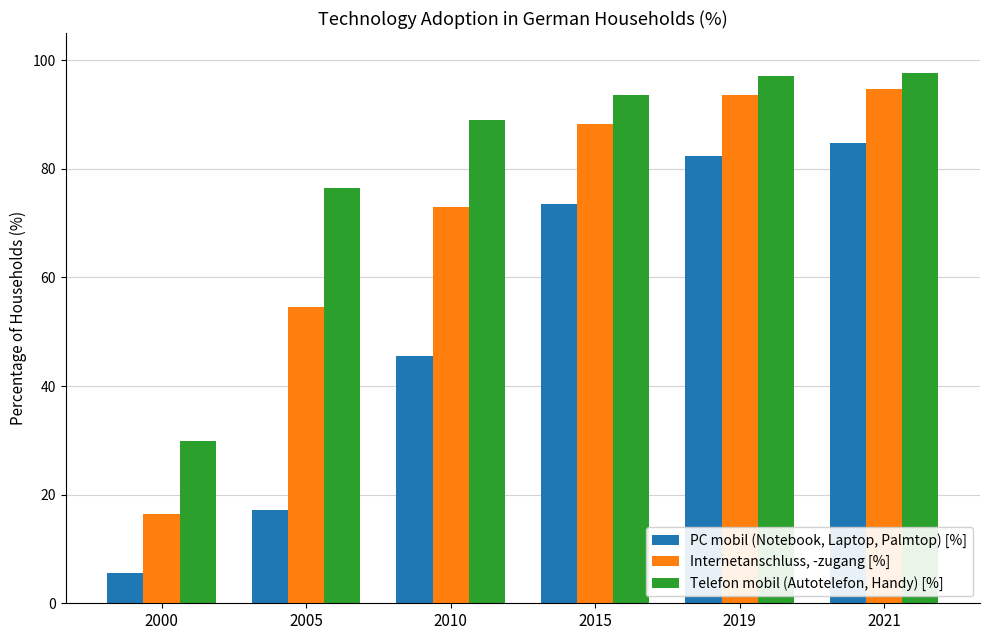

True or false: Telefon mobil (Autotelefon, Handy) [%] has a value of 8.2 at 2000.

False